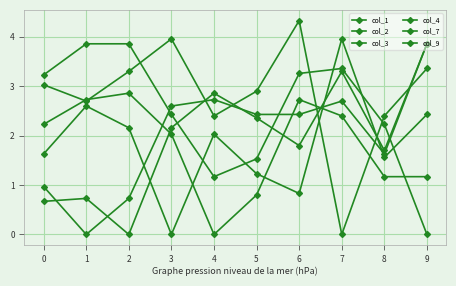

How many data points does each series have?

10